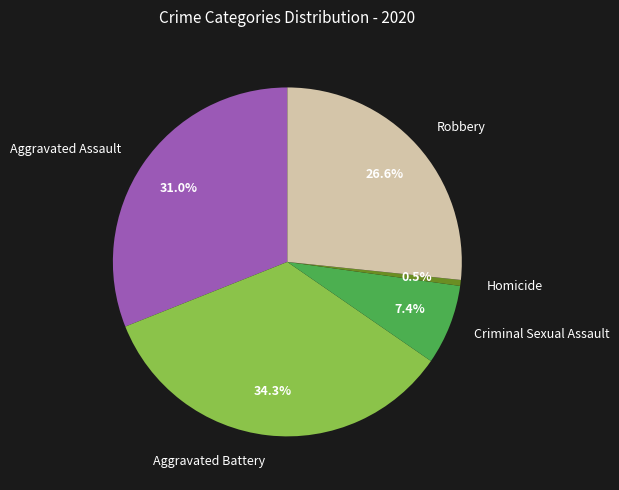

Which has a higher value, Aggravated Battery or Aggravated Assault?

Aggravated Battery